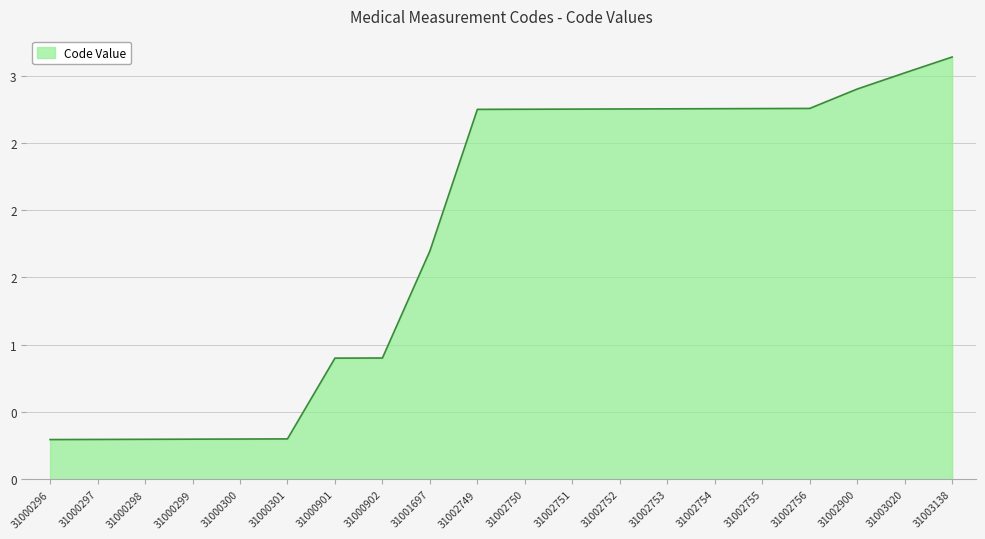

What is the value of the 20th point from the left?

3.1